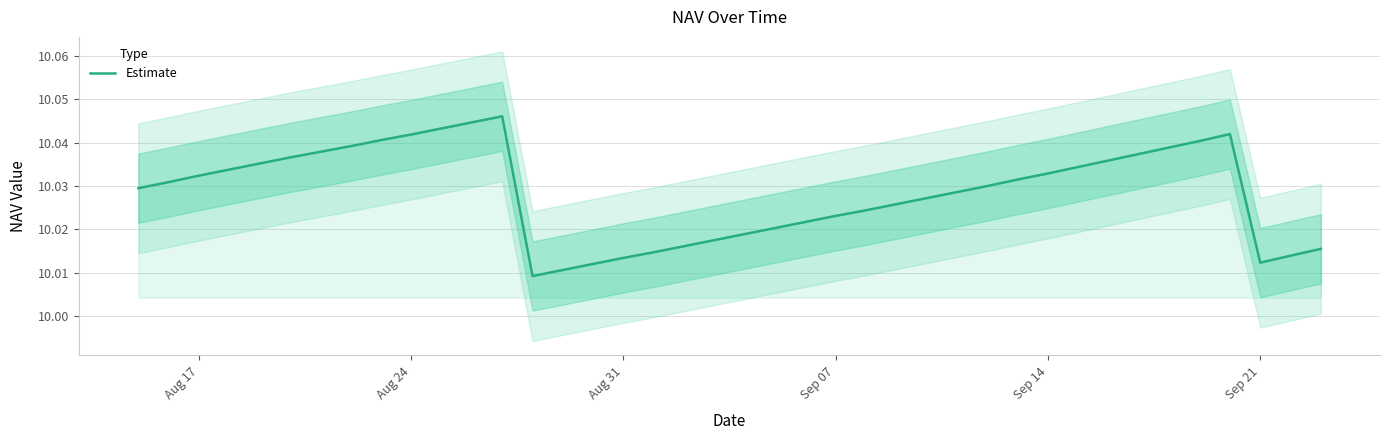

Is this an area chart (filled region under the line)?

No